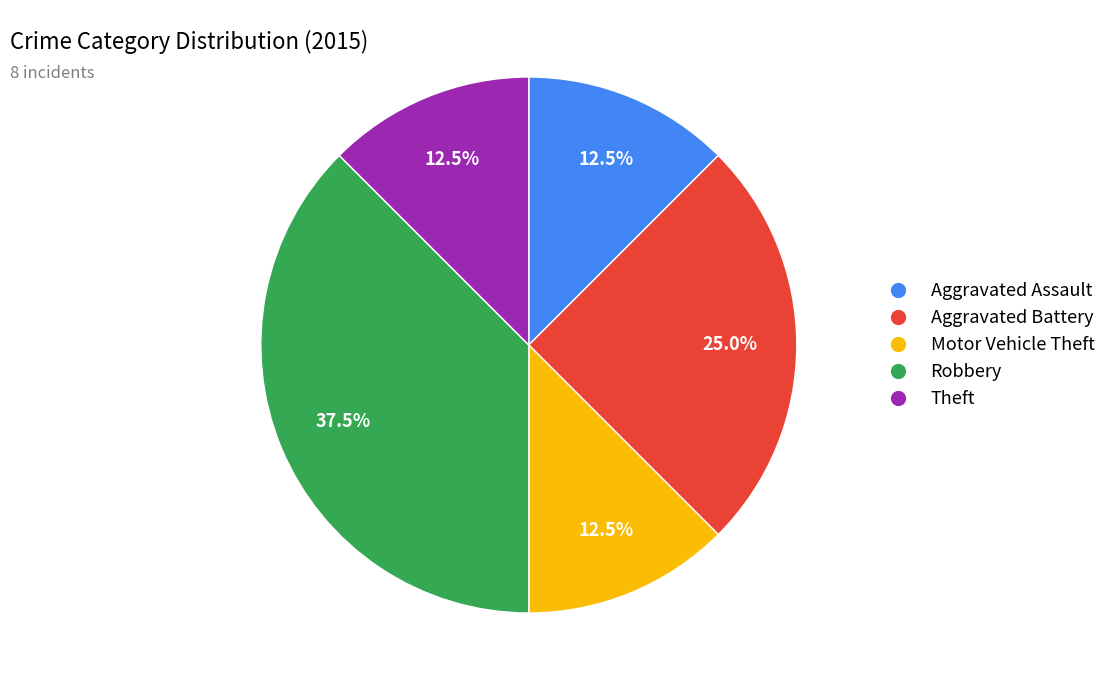

Is there a majority slice in this chart?

No